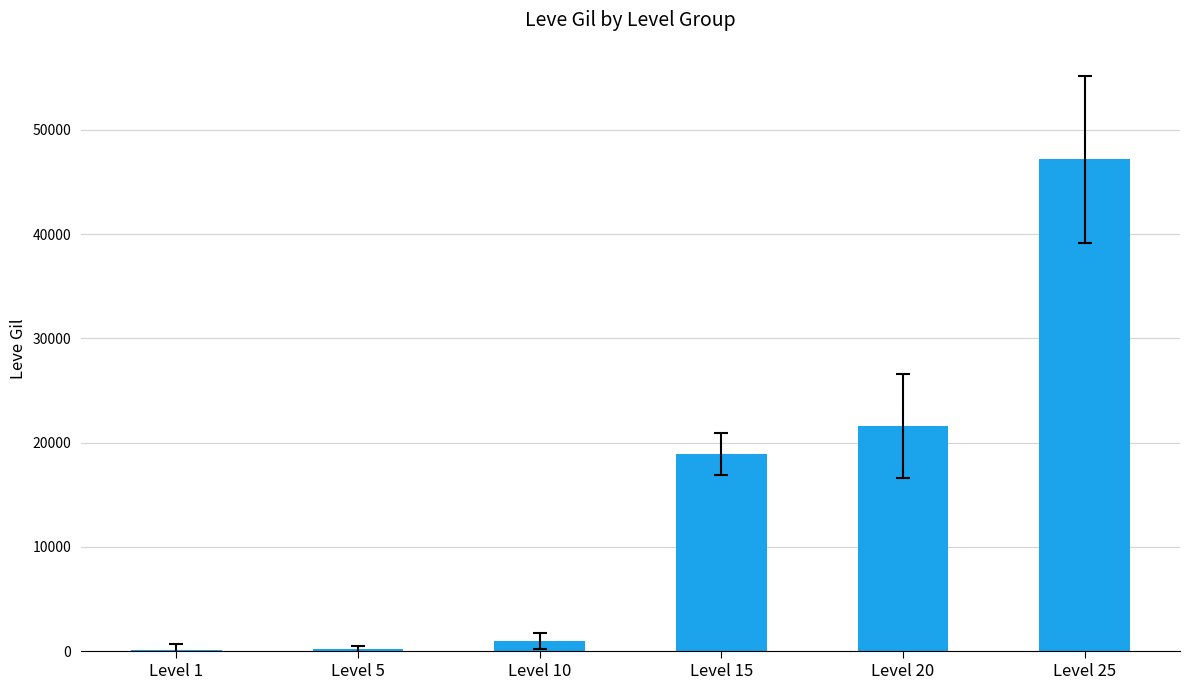

Which has a higher value, Level 1 or Level 25?

Level 25